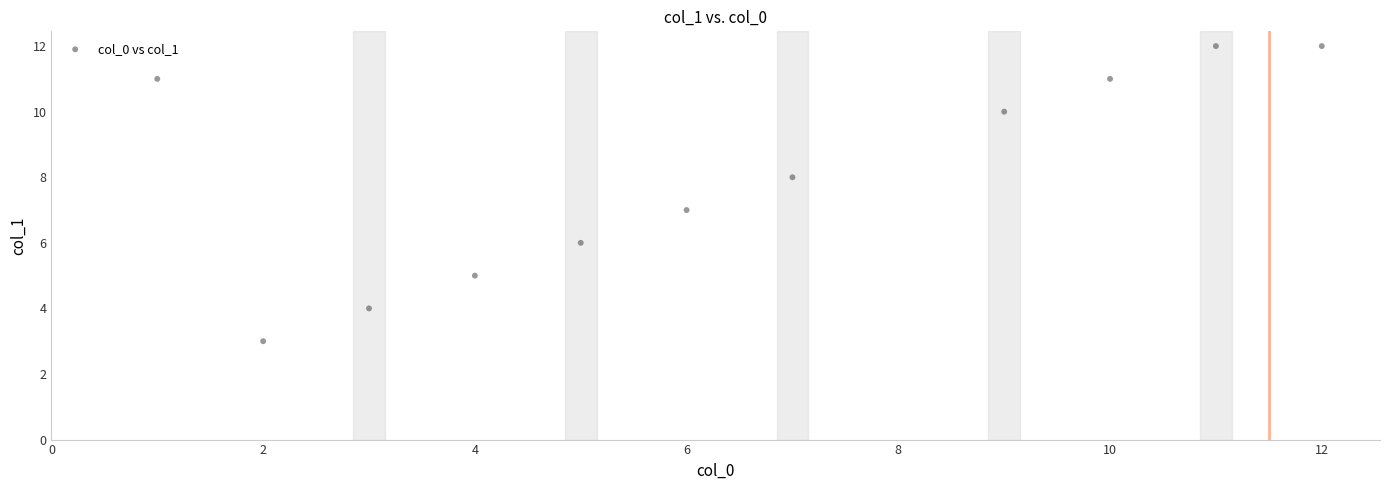

What is the range of Y values (max minus min)?

9